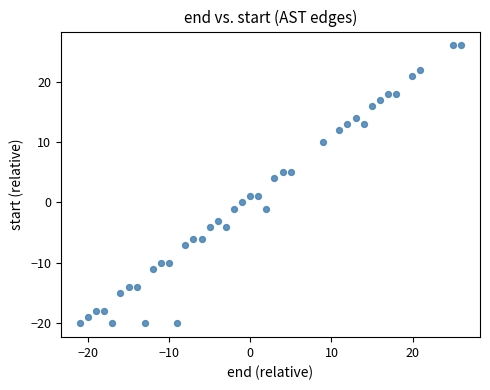

What is the range of X values (max minus min)?

47.0